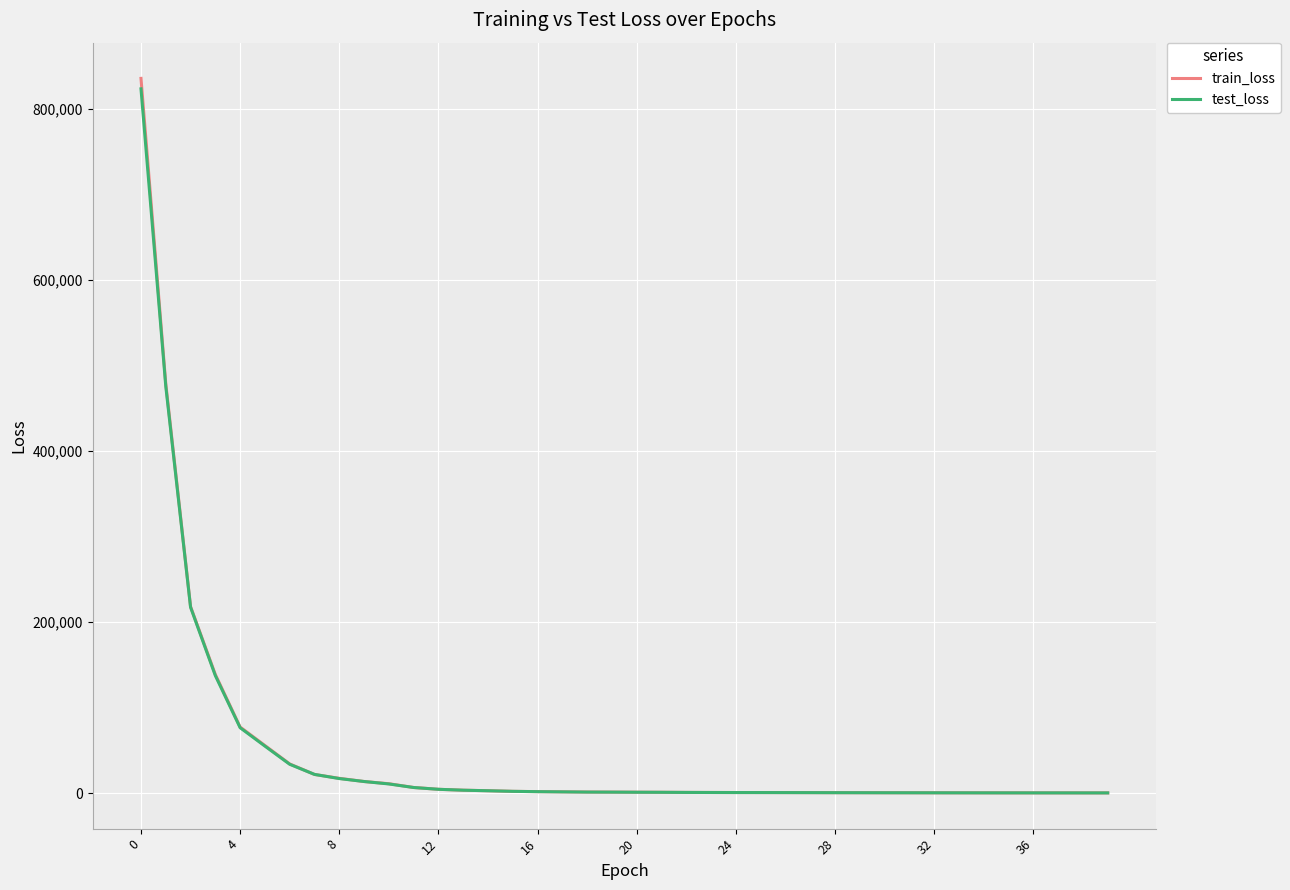

What is the greatest value displayed?

835392.1